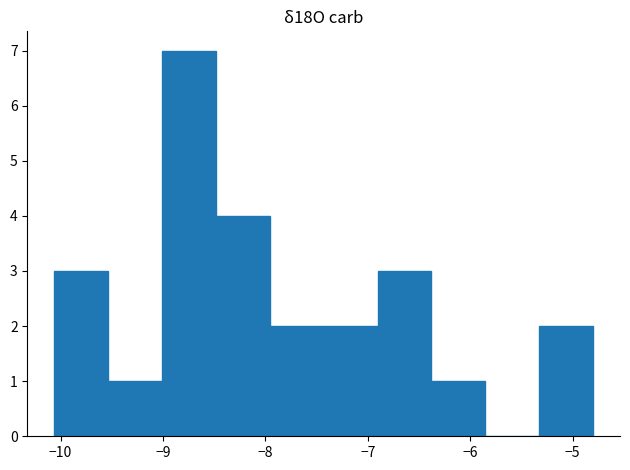

Reading left to right, transcribe this chart: for each bar, give the range it covers on the x-axis and its height. Neither the bar edges nor the heights are printed on the chart, so give them approximately, as read against the axes.

-10.1 to -9.5: 3
-9.5 to -9.0: 1
-9.0 to -8.5: 7
-8.5 to -8.0: 4
-8.0 to -7.4: 2
-7.4 to -6.9: 2
-6.9 to -6.4: 3
-6.4 to -5.9: 1
-5.9 to -5.3: 0
-5.3 to -4.8: 2